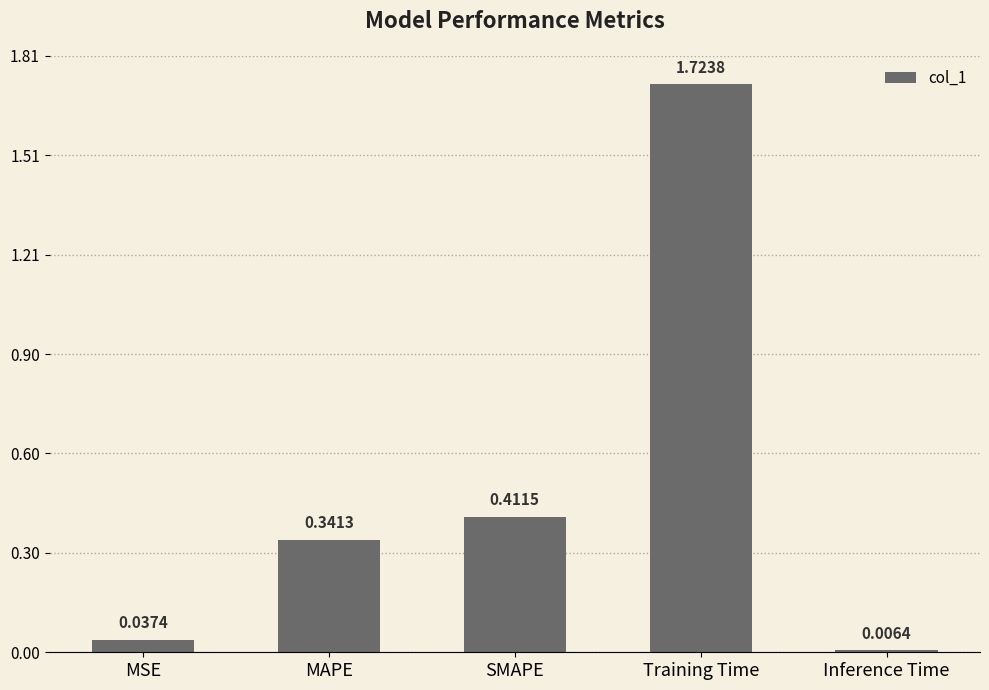

What is the label of the 3rd bar from the right?

SMAPE